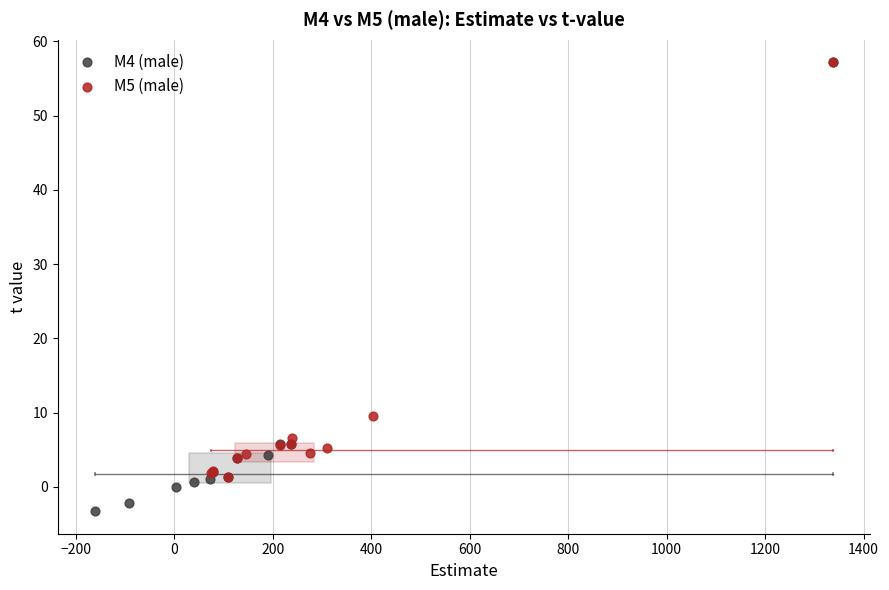

Which series reaches the minimum Y coordinate?

M4 (male)